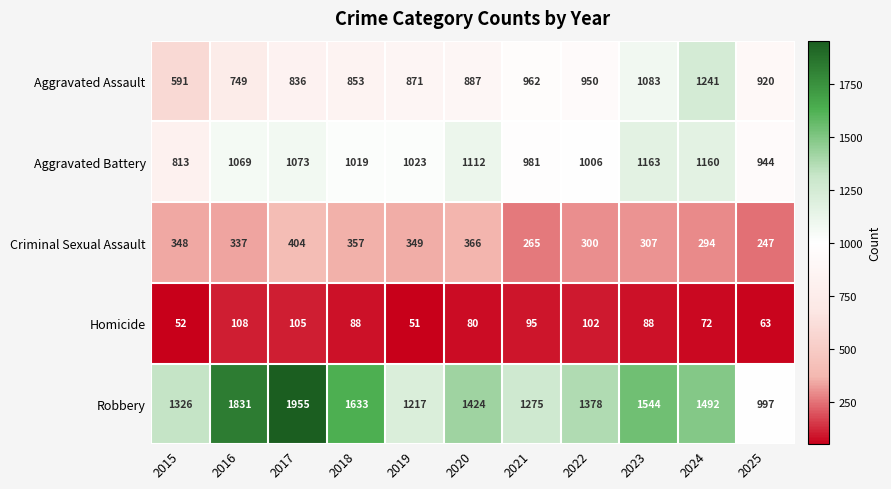

The Aggravated Assault series shows 853 at 2018. True or false?

True